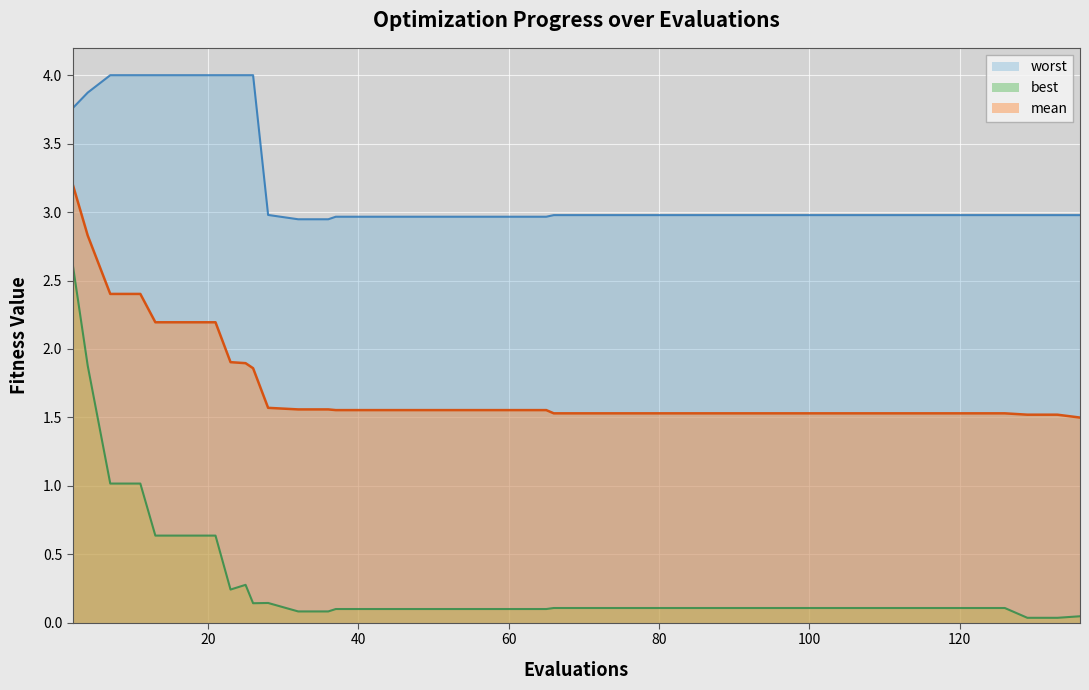

True or false: worst has a value of 4.6 at 37.

False